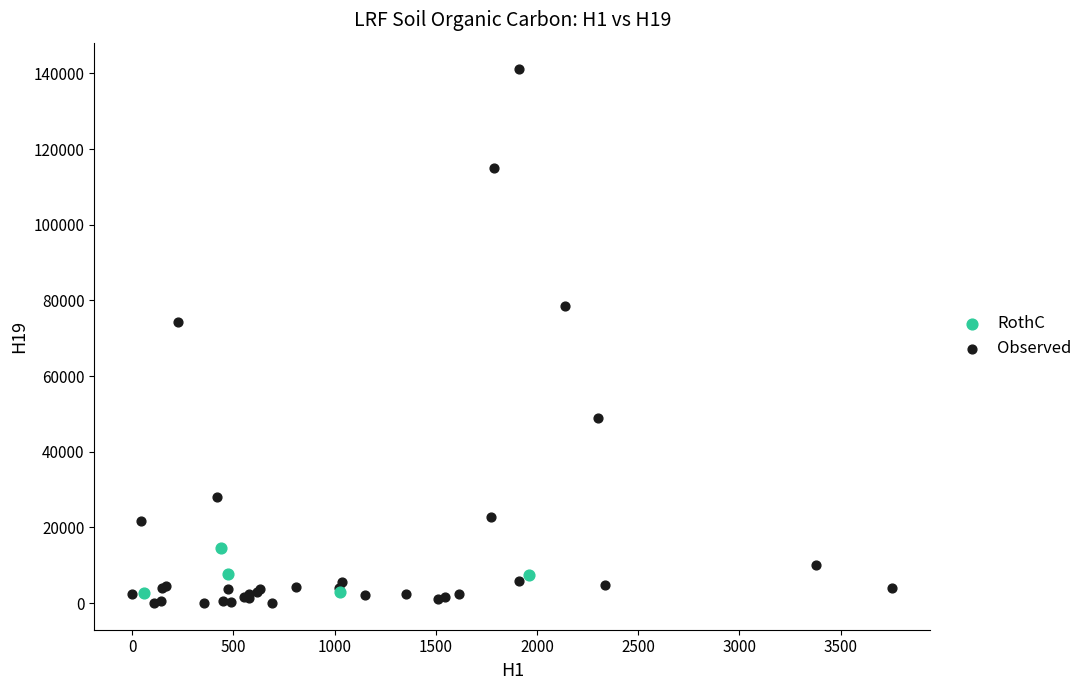

Which series has the widest spread of Y values?

Observed